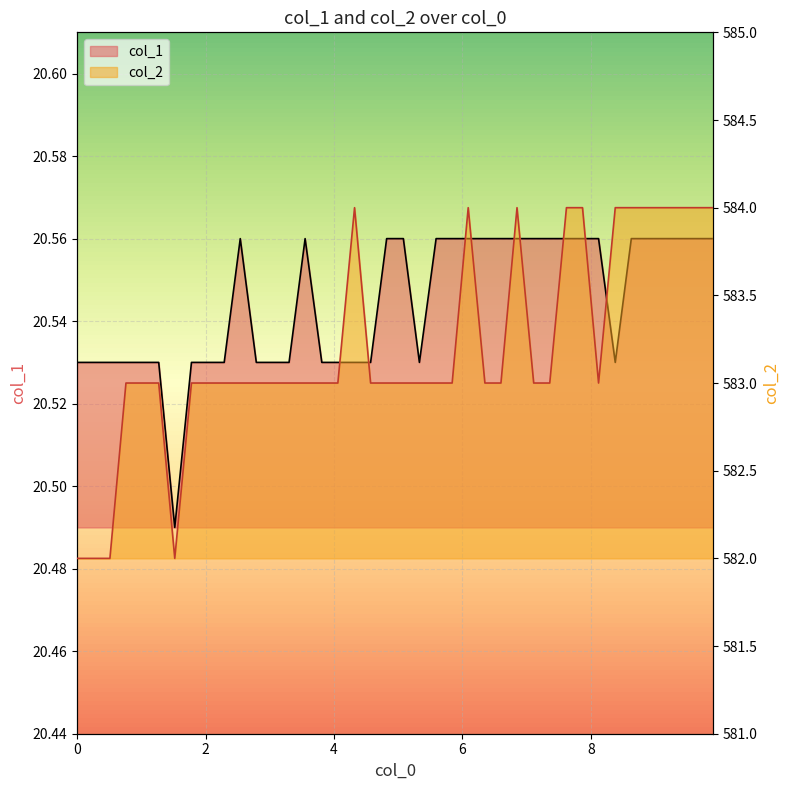

How many lines are shown in the chart?

2